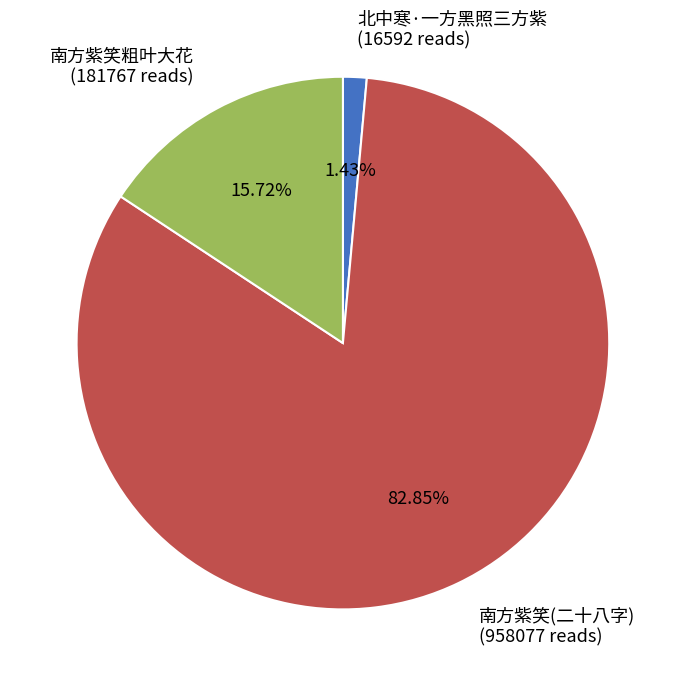

Is there a majority slice in this chart?

Yes